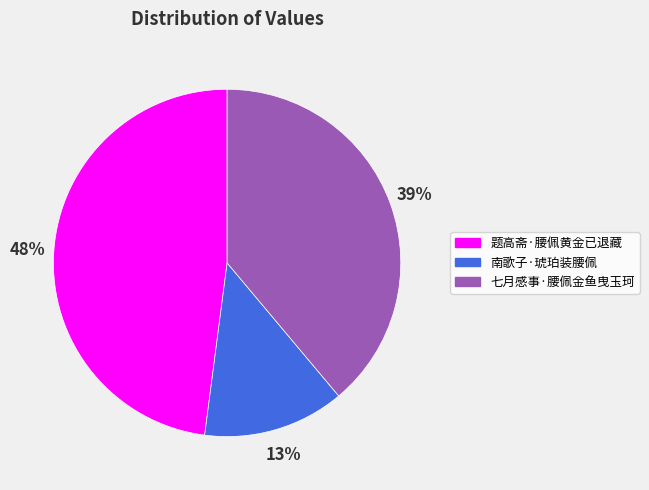

Approximately how many times larger is the value at 七月感事·腰佩金鱼曳玉珂 compared to 南歌子·琥珀装腰佩?

3.0